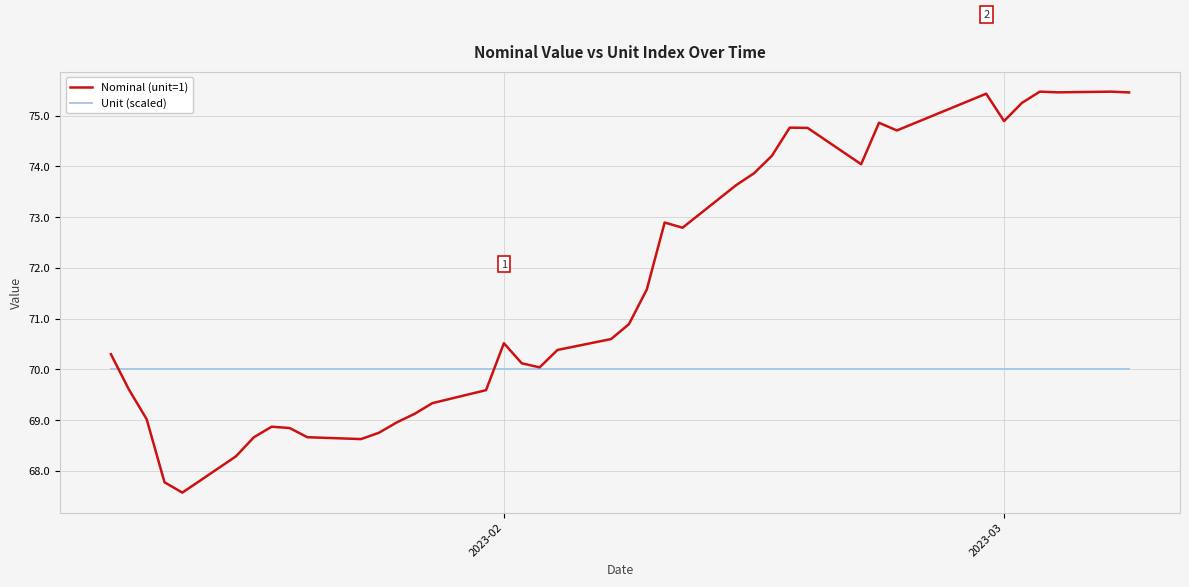

What is the minimum value for Unit (scaled)?

70.0